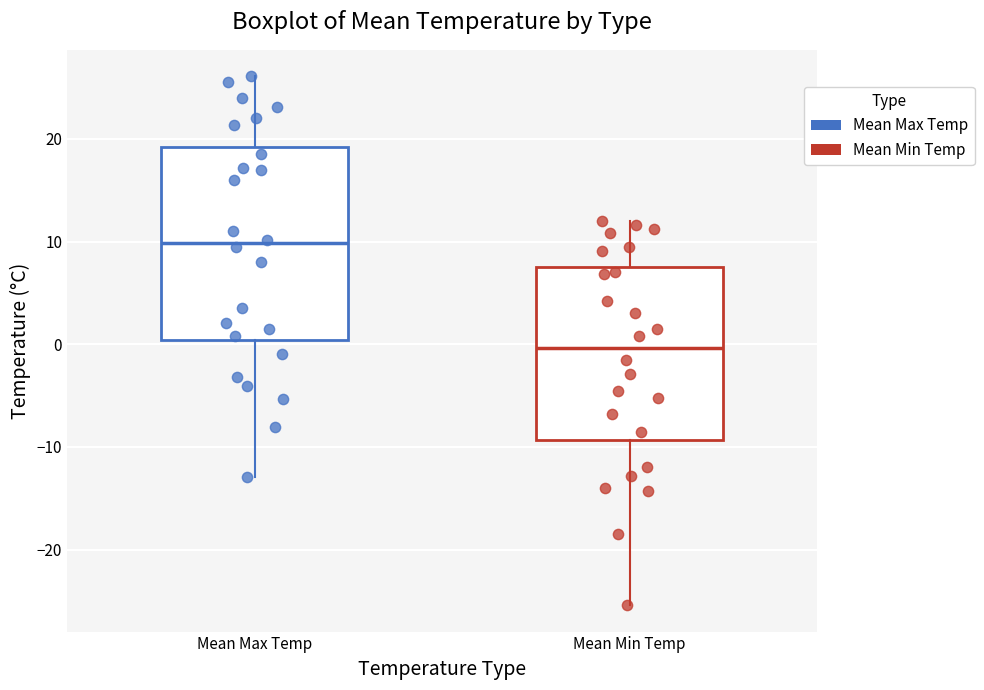

Which box is the tallest, from its lower edge to its upper edge?

Mean Max Temp